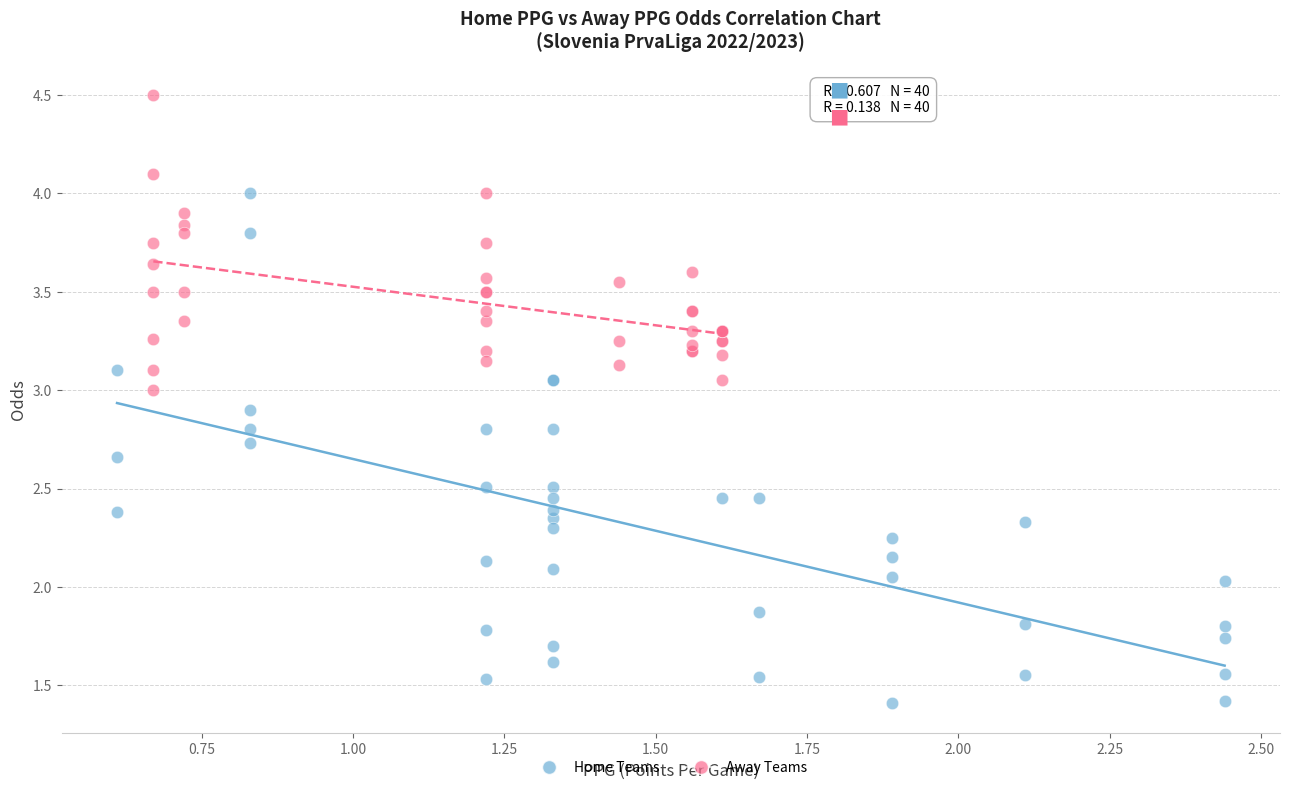

Which series contains the lowest Y value?

Home Teams